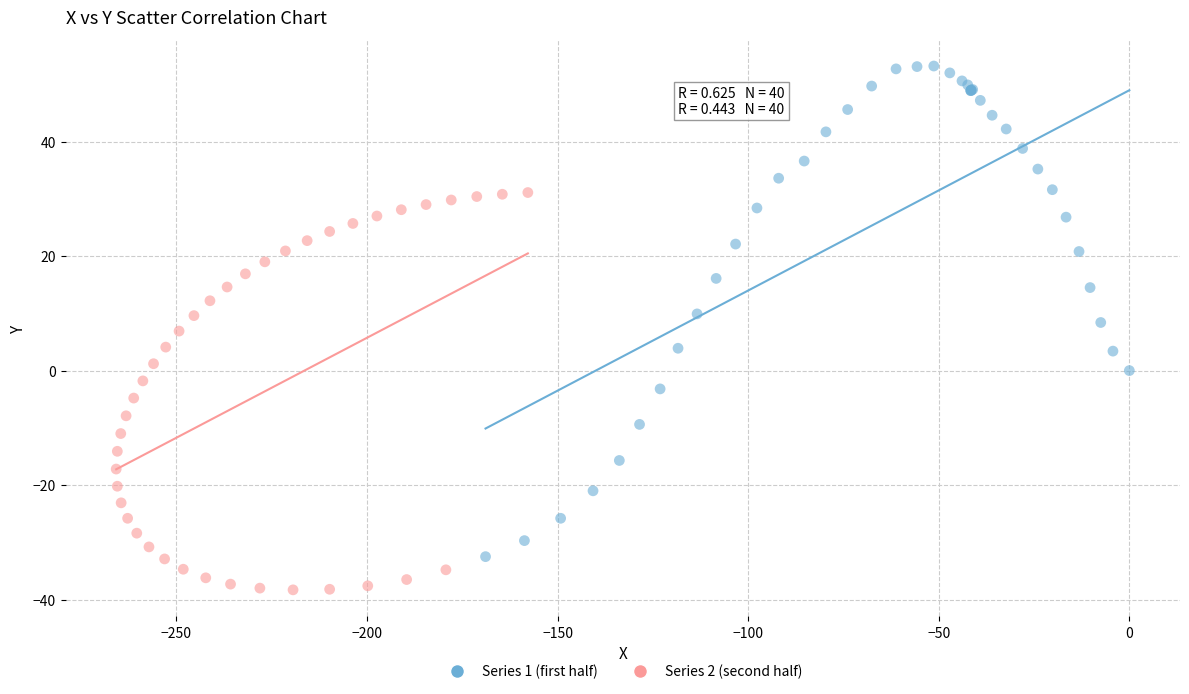

Which series reaches the maximum Y coordinate?

Series 1 (first half)